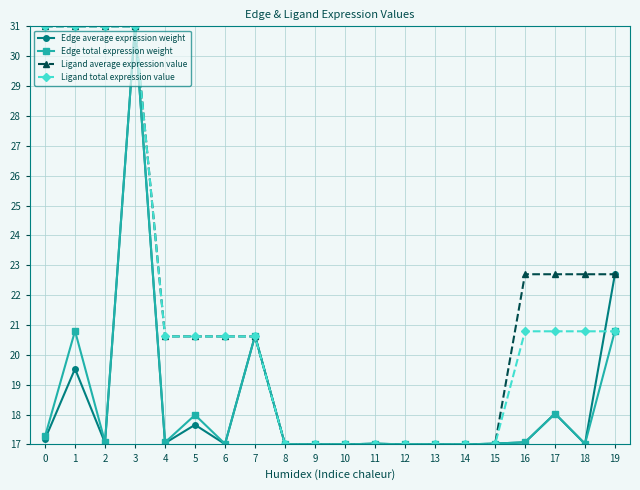

What is the approximate value of Ligand average expression value at 8?

17.0